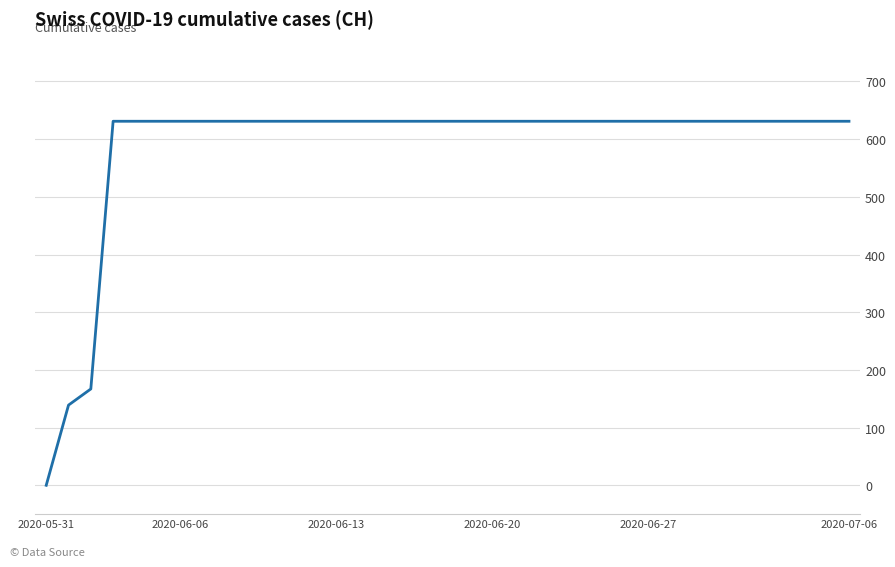

What is the maximum value shown in the chart?

631